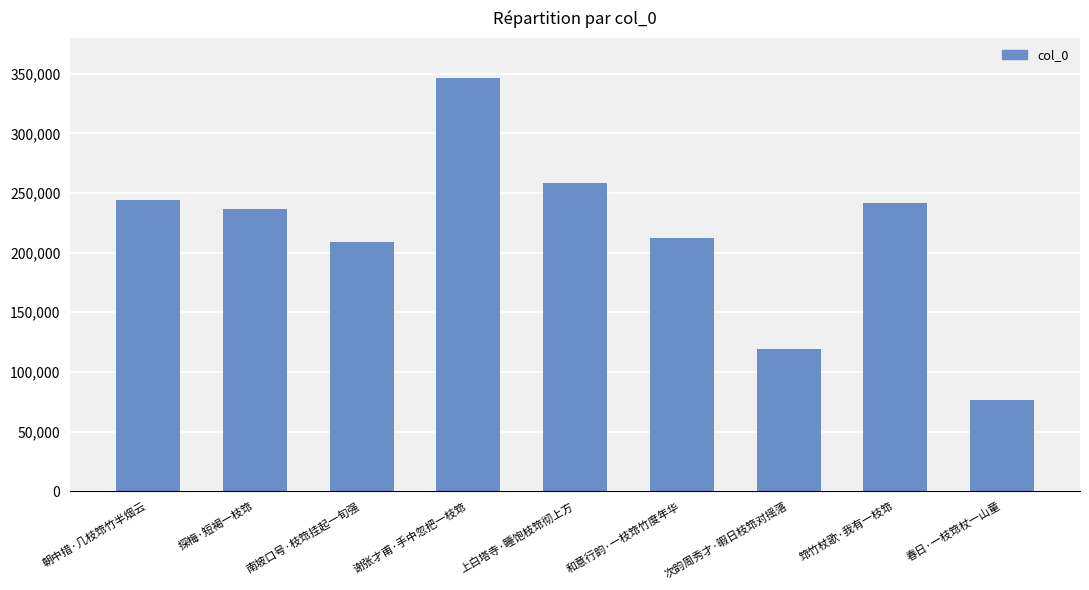

What is the change in value from 朝中措·几枝筇竹半烟云 to 探梅·短褐一枝筇?

-7584